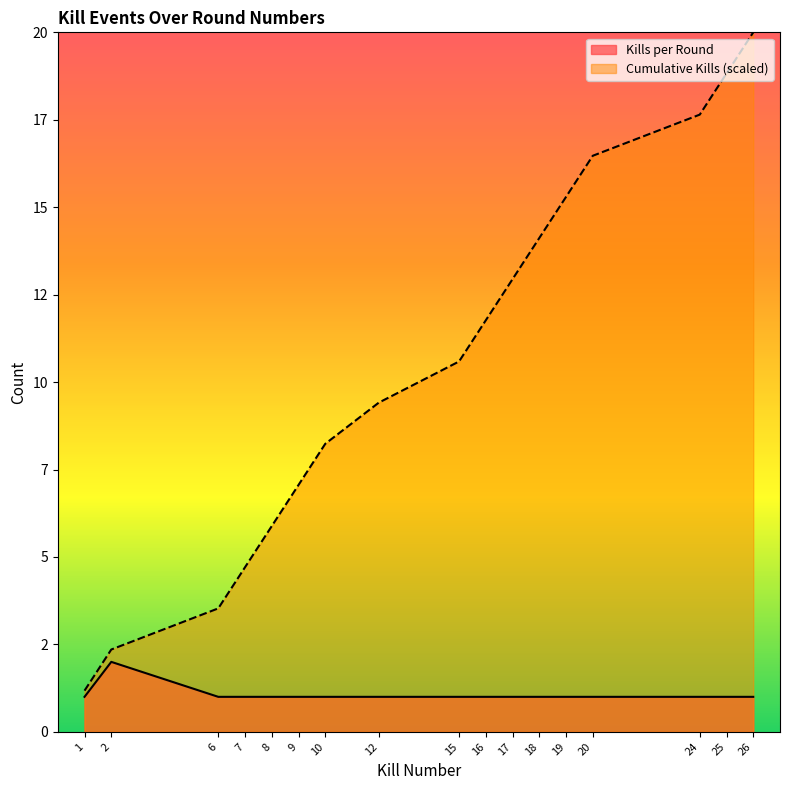

The Cumulative Kills series shows 2.6 at 7. True or false?

False